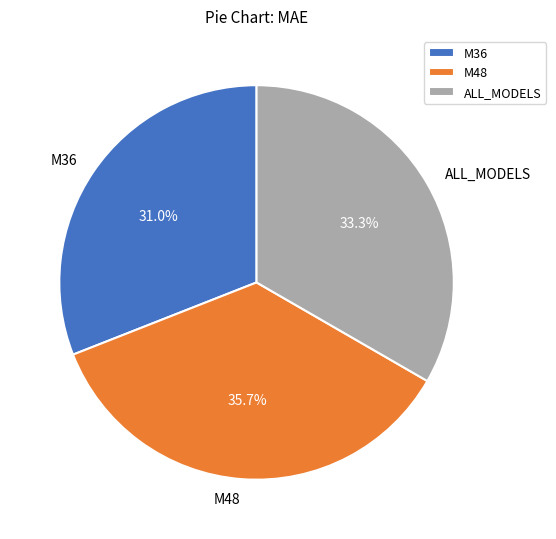

What is the total percentage of ALL_MODELS and M36?

64.3%